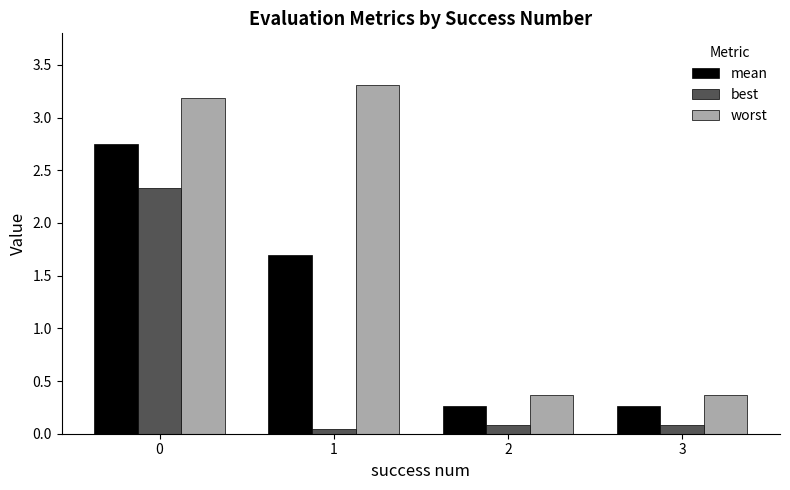

What is the greatest value displayed?

3.3